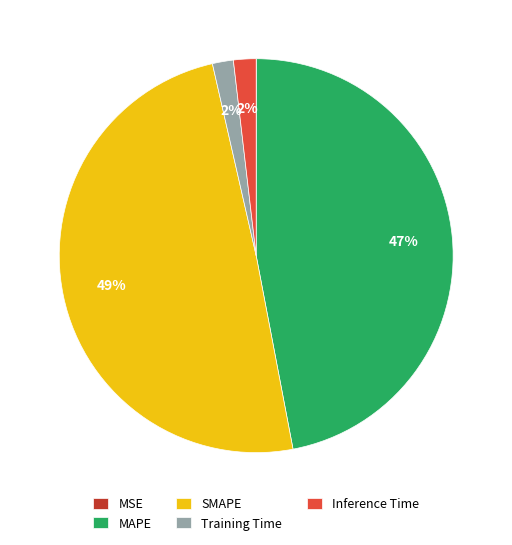

What is the largest slice in the pie chart?

SMAPE